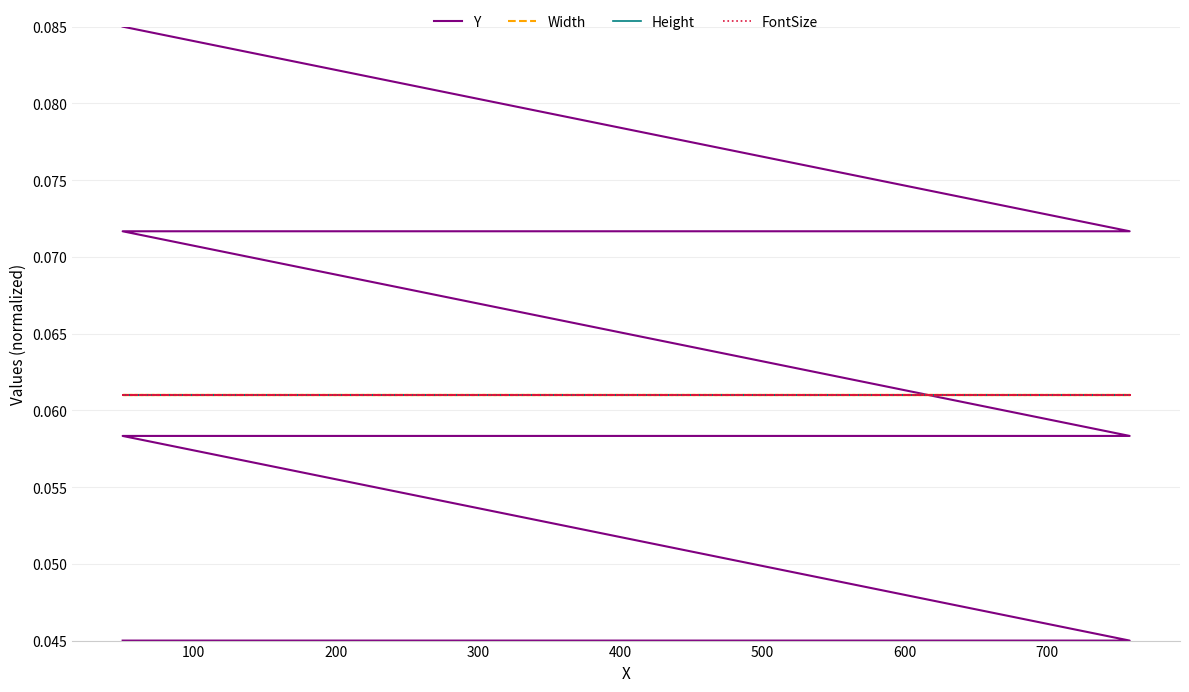

What is the label of the 5th point from the left?

400